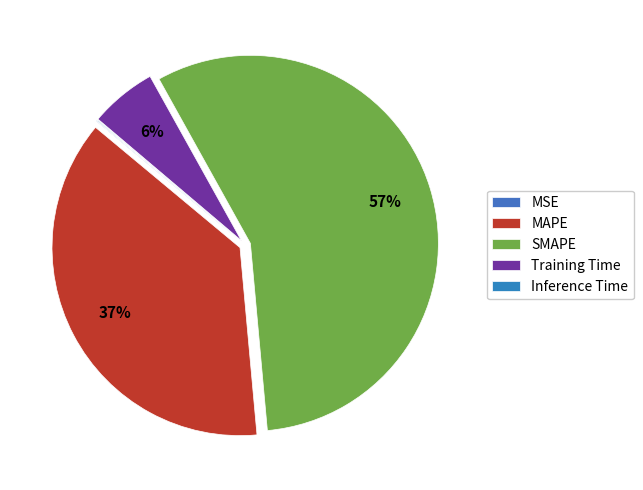

To the nearest percent, what is the difference between the largest and smallest slice percentages?

57%